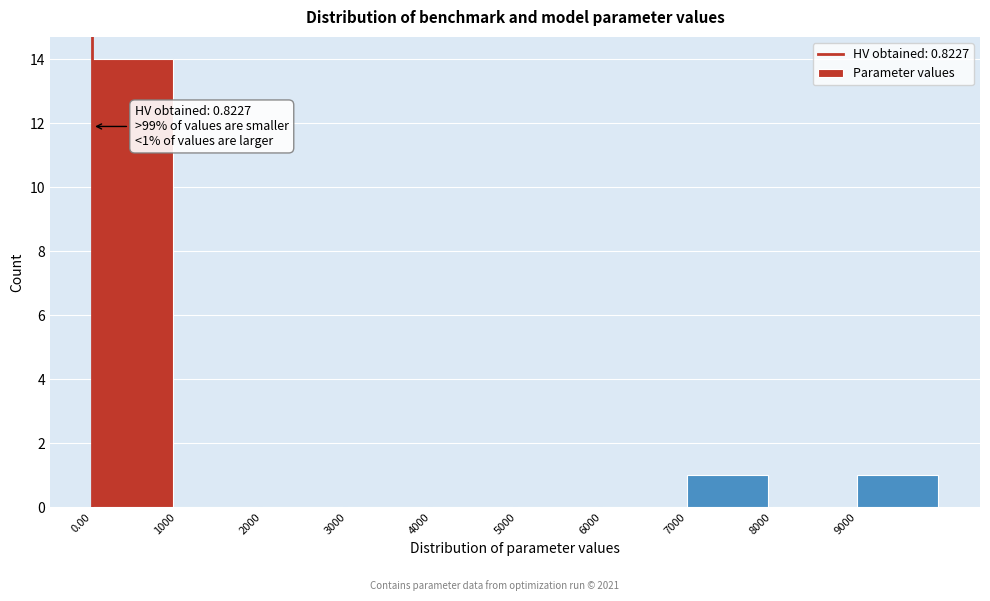

Over which range of the x-axis is the bar tallest?

0 to 1000